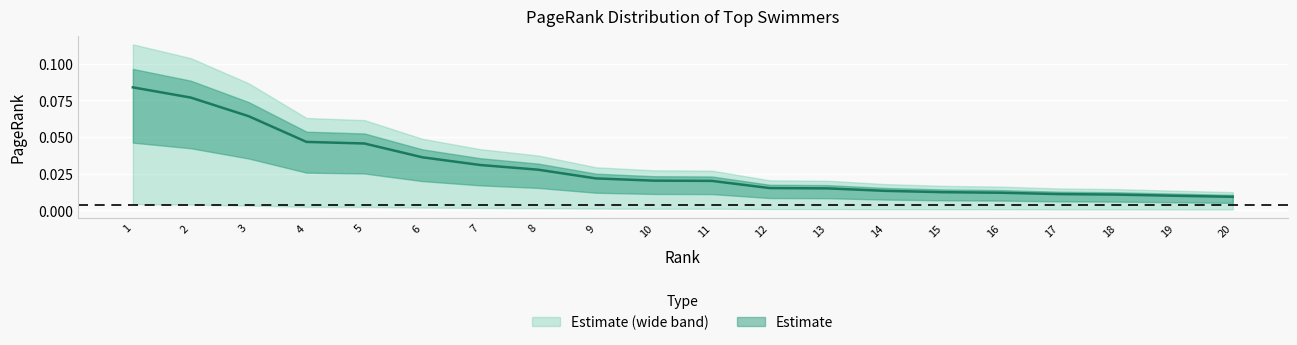

Reading left to right, what are all the values shown in this chart?

0.1	0.1	0.1	0.0	0.0	0.0	0.0	0.0	0.0	0.0	0.0	0.0	0.0	0.0	0.0	0.0	0.0	0.0	0.0	0.0